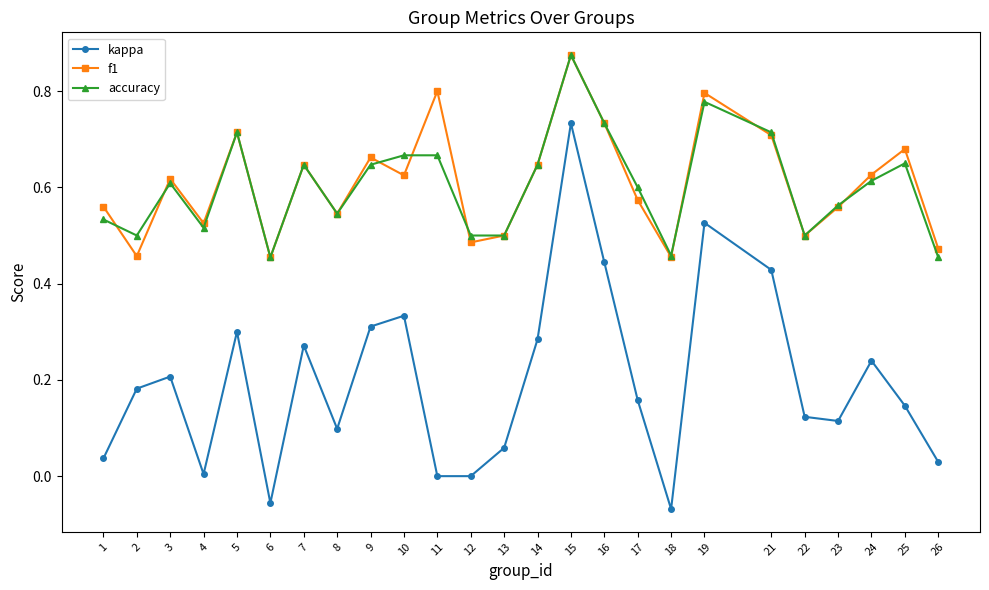

True or false: kappa has a value of 0.0 at 12.

True